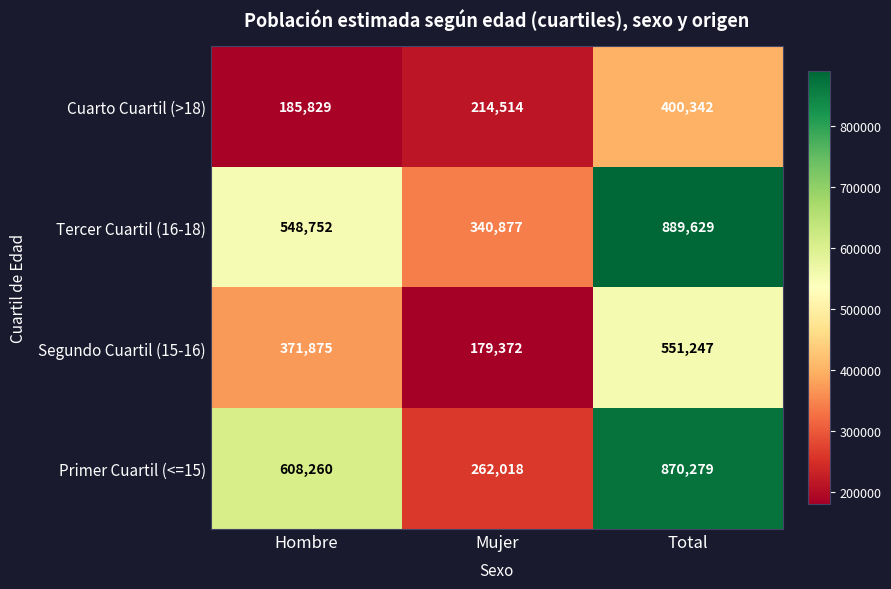

At which category is the sum across all series the highest?

Total